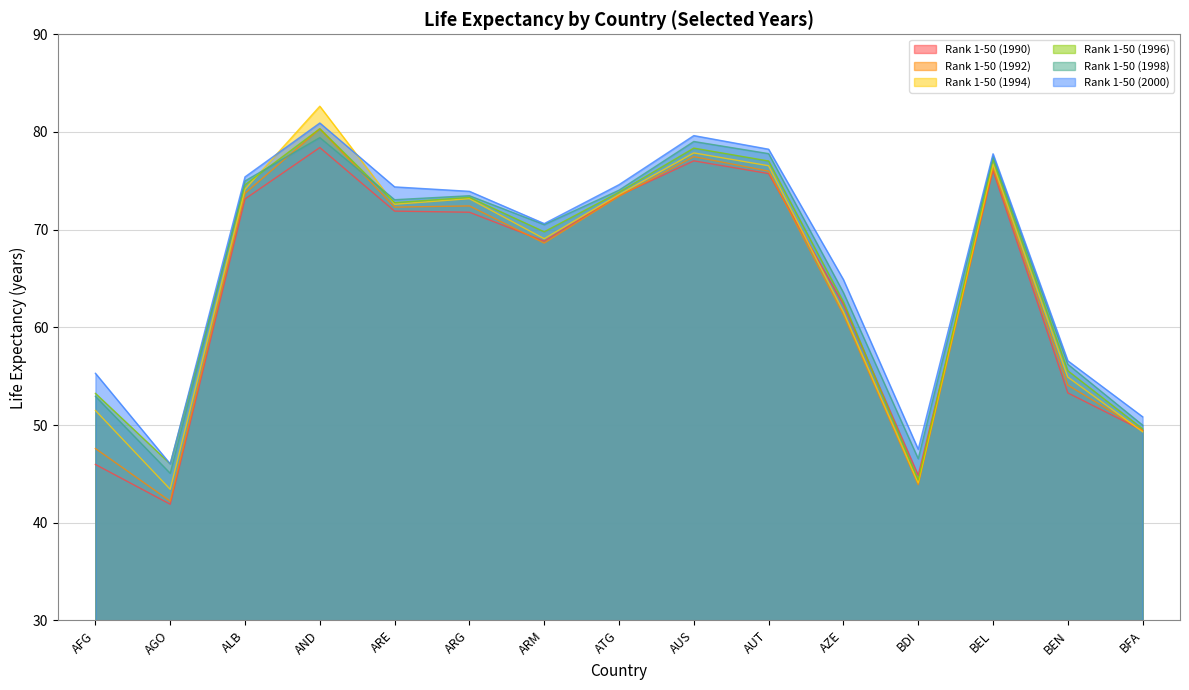

What is the sum of the Rank 1-50 (1990) values at ARG and AUS?

148.8